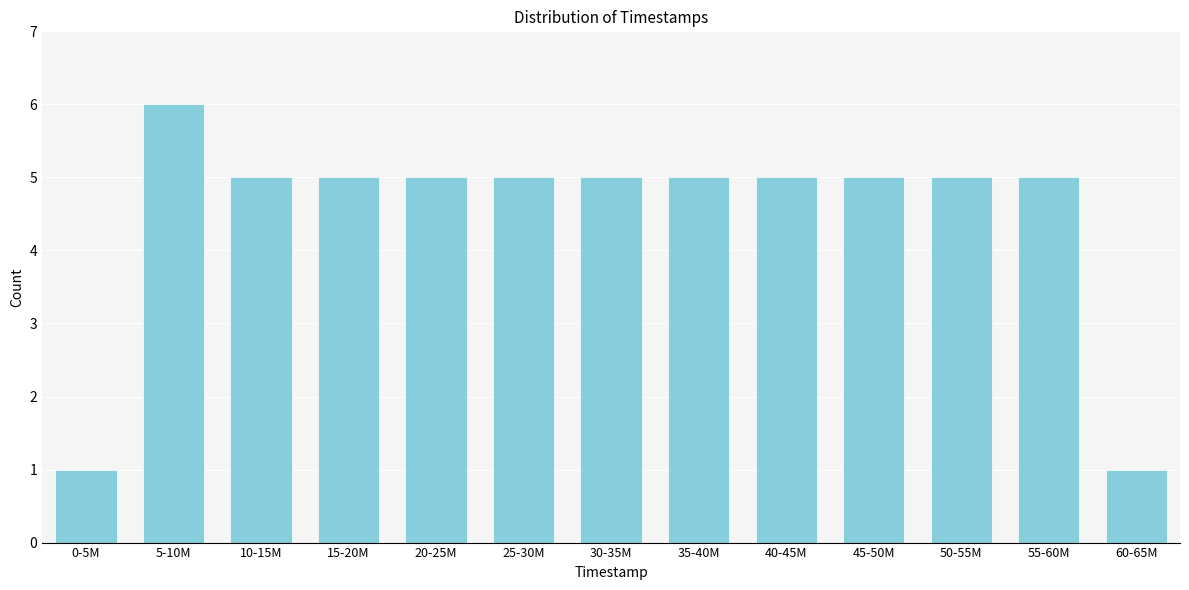

Reading left to right, extract all data points from this chart.

0-5M=1	5-10M=6	10-15M=5	15-20M=5	20-25M=5	25-30M=5	30-35M=5	35-40M=5	40-45M=5	45-50M=5	50-55M=5	55-60M=5	60-65M=1